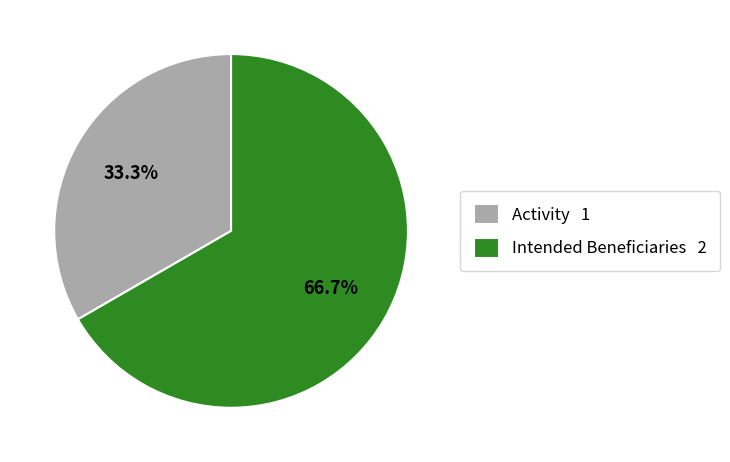

Which category has the biggest portion of the pie?

Intended Beneficiaries